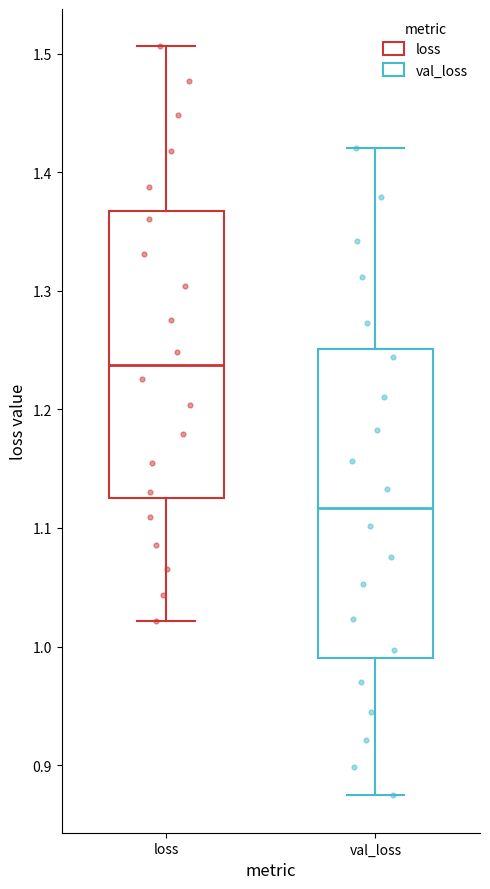

Reading left to right, read every box against the y-axis: the position of its median line, the range the box covers, and the ends of its whiskers. The values are not printed on the chart, so give them approximately, as read against the axis.

loss: median 1.24, box 1.13 to 1.37, whiskers 1.02 to 1.51
val_loss: median 1.12, box 0.99 to 1.25, whiskers 0.87 to 1.42